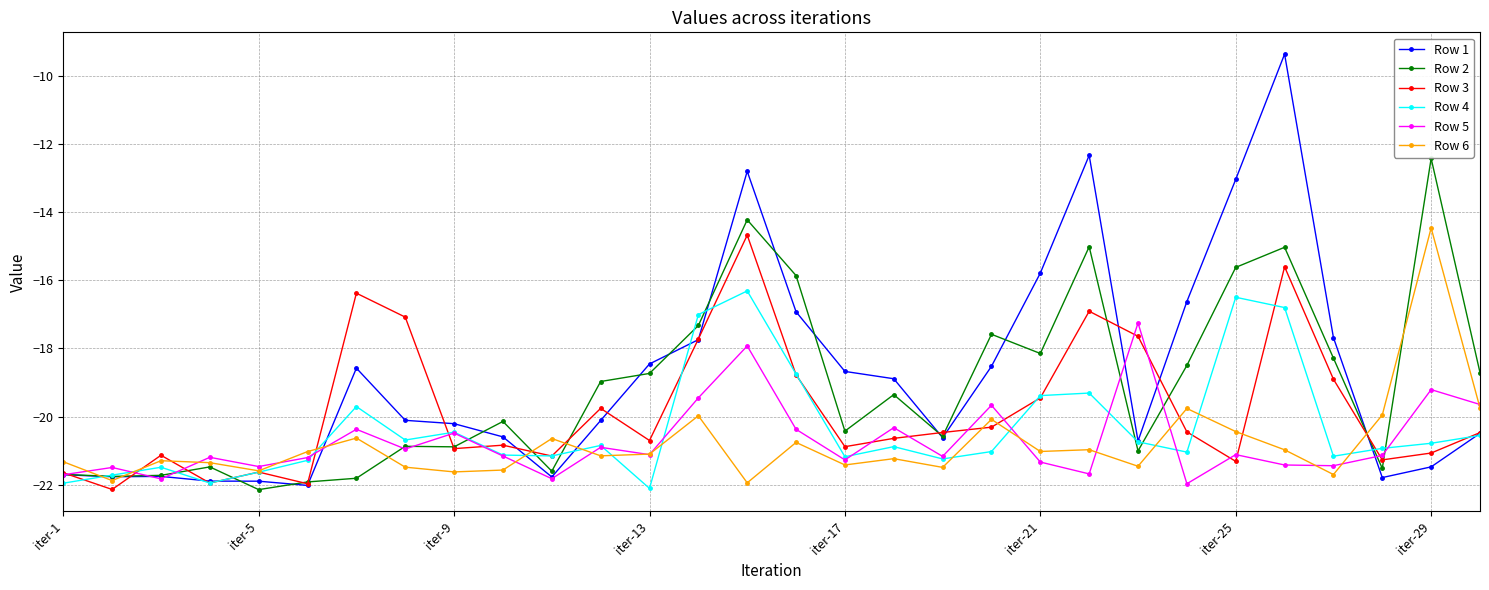

What is the difference between the maximum and second lowest values in the Row 5 series?

4.6